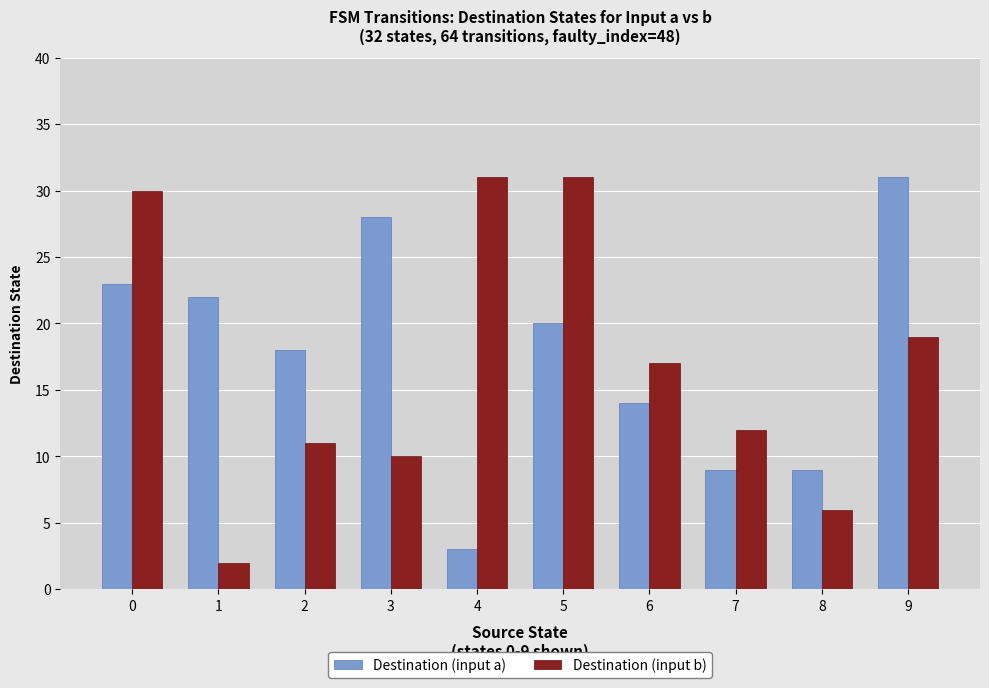

What is the average value of the Destination (input a) series?

18